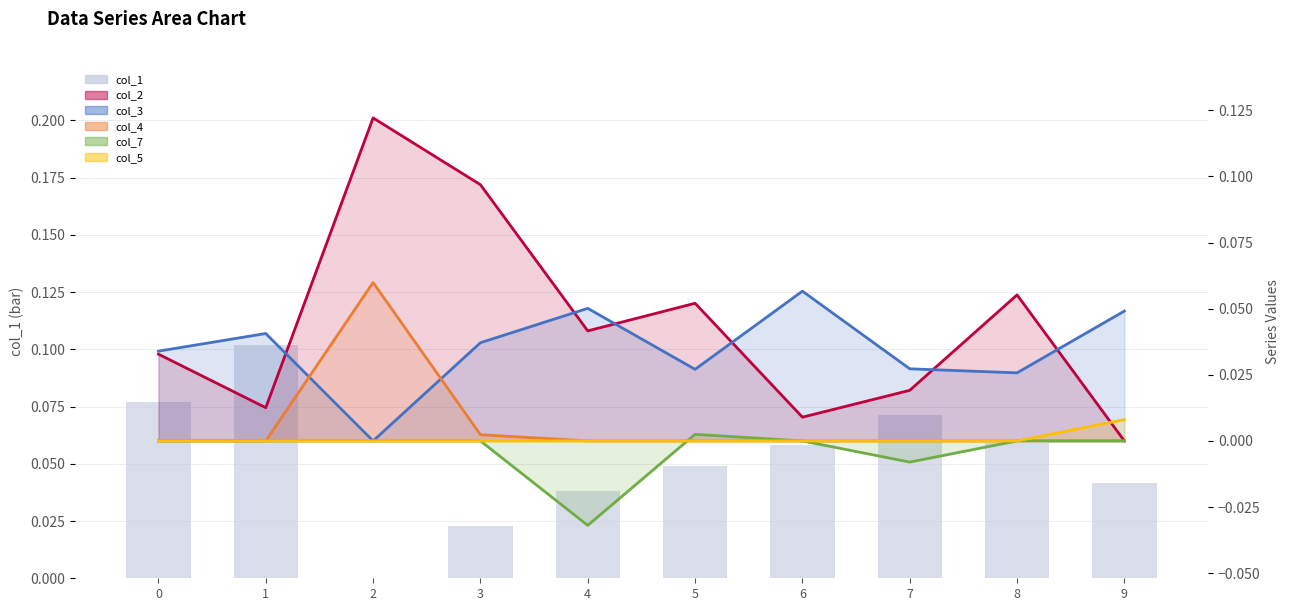

The col_1 series shows 0.1 at 7. True or false?

False